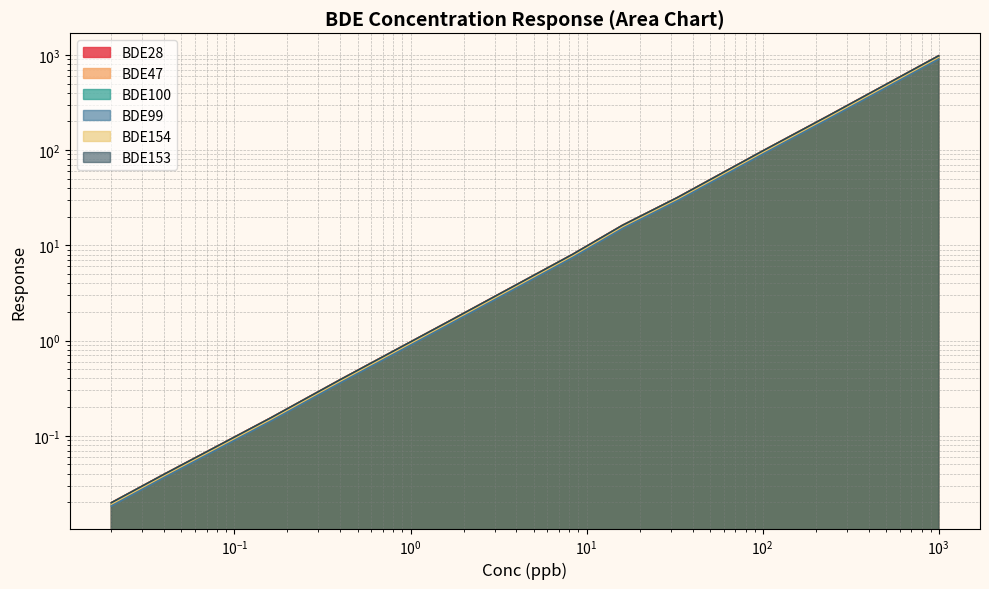

The BDE28 series shows 4.9 at 3.33. True or false?

False